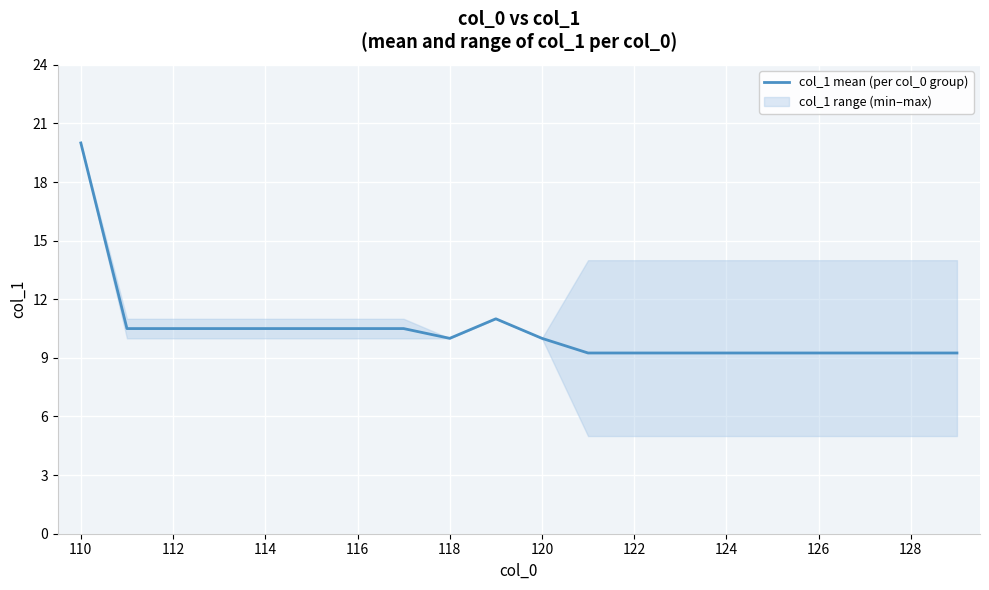

The value of col_1 mean (per col_0 group) at 112 is 6.1. True or false?

False